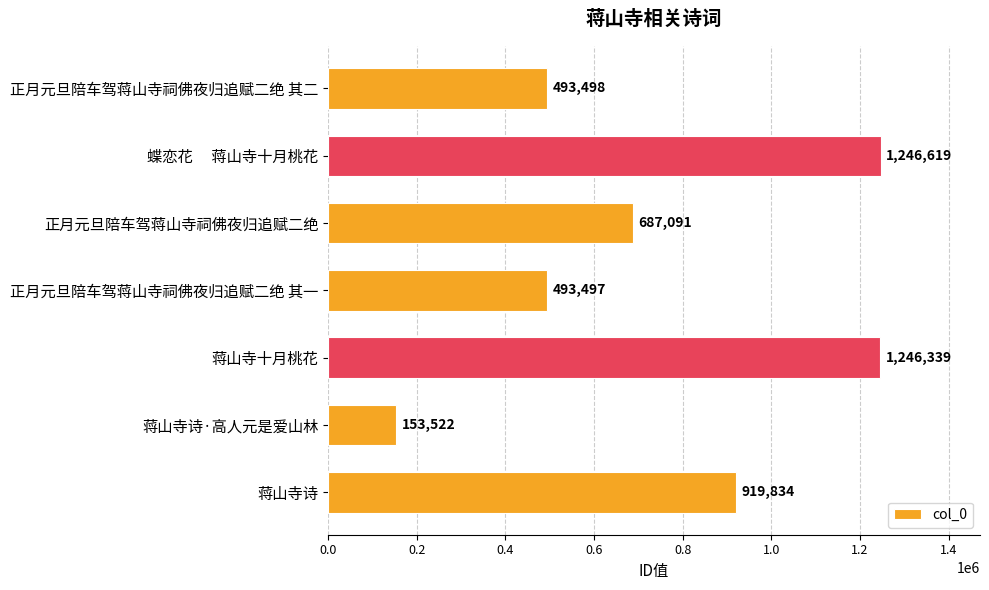

At which label is the value closest to 700070?

正月元旦陪车驾蒋山寺祠佛夜归追赋二绝